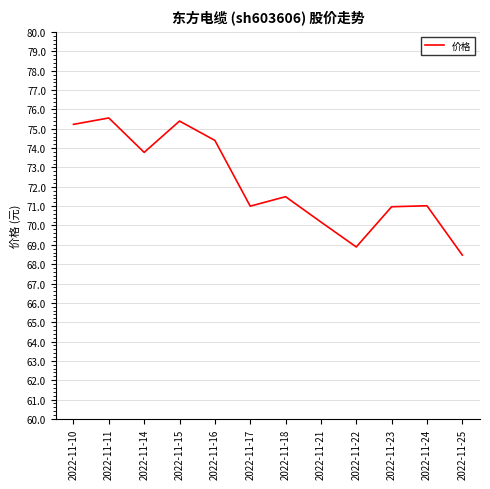

Which has a higher value, 2022-11-22 or 2022-11-10?

2022-11-10